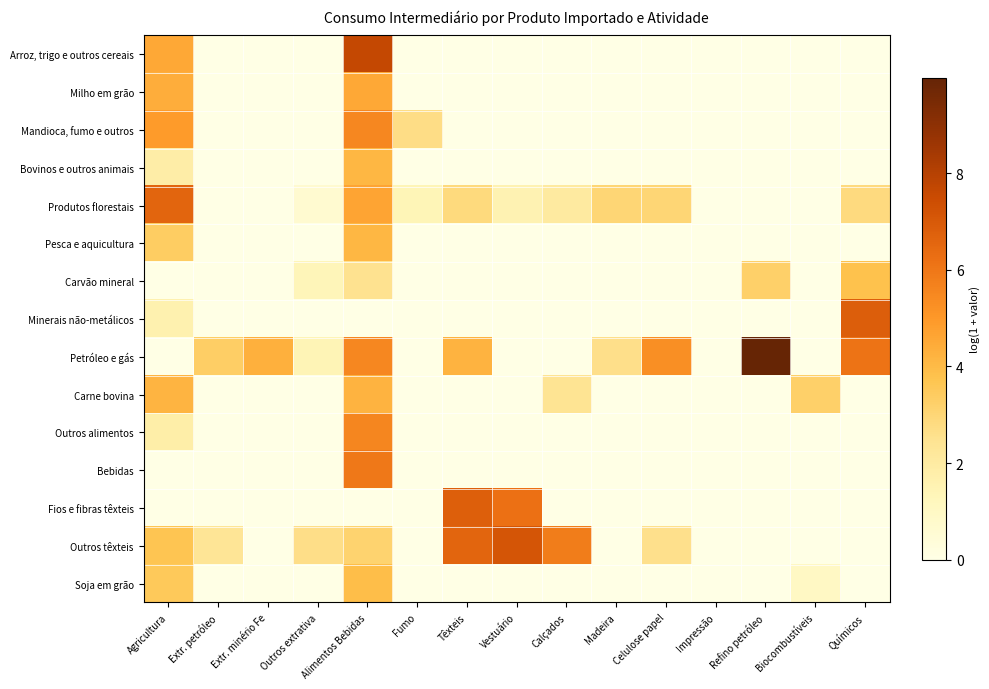

Reading left to right, extract all data points from this chart.

Arroz, trigo e outros cereais: Agricultura=4.5	Extr. petróleo=0.0	Extr. minério Fe=0.0	Outros extrativa=0.0	Alimentos Bebidas=7.7	Fumo=0.0	Têxteis=0.0	Vestuário=0.0	Calçados=0.0	Madeira=0.0	Celulose papel=0.0	Impressão=0.0	Refino petróleo=0.0	Biocombustíveis=0.0	Químicos=0.0
Milho em grão: Agricultura=4.4	Extr. petróleo=0.0	Extr. minério Fe=0.0	Outros extrativa=0.0	Alimentos Bebidas=4.5	Fumo=0.0	Têxteis=0.0	Vestuário=0.0	Calçados=0.0	Madeira=0.0	Celulose papel=0.0	Impressão=0.0	Refino petróleo=0.0	Biocombustíveis=0.0	Químicos=0.0
Mandioca, fumo e outros: Agricultura=4.9	Extr. petróleo=0.0	Extr. minério Fe=0.0	Outros extrativa=0.0	Alimentos Bebidas=5.5	Fumo=2.7	Têxteis=0.0	Vestuário=0.0	Calçados=0.0	Madeira=0.0	Celulose papel=0.0	Impressão=0.0	Refino petróleo=0.0	Biocombustíveis=0.0	Químicos=0.0
Bovinos e outros animais: Agricultura=1.9	Extr. petróleo=0.0	Extr. minério Fe=0.0	Outros extrativa=0.0	Alimentos Bebidas=4.1	Fumo=0.0	Têxteis=0.0	Vestuário=0.0	Calçados=0.0	Madeira=0.0	Celulose papel=0.0	Impressão=0.0	Refino petróleo=0.0	Biocombustíveis=0.0	Químicos=0.0
Produtos florestais: Agricultura=6.6	Extr. petróleo=0.0	Extr. minério Fe=0.0	Outros extrativa=0.6	Alimentos Bebidas=4.6	Fumo=1.4	Têxteis=2.9	Vestuário=1.5	Calçados=2.0	Madeira=3.0	Celulose papel=3.0	Impressão=0.0	Refino petróleo=0.0	Biocombustíveis=0.0	Químicos=2.8
Pesca e aquicultura: Agricultura=3.4	Extr. petróleo=0.0	Extr. minério Fe=0.0	Outros extrativa=0.0	Alimentos Bebidas=4.1	Fumo=0.0	Têxteis=0.0	Vestuário=0.0	Calçados=0.0	Madeira=0.0	Celulose papel=0.0	Impressão=0.0	Refino petróleo=0.0	Biocombustíveis=0.0	Químicos=0.0
Carvão mineral: Agricultura=0.0	Extr. petróleo=0.0	Extr. minério Fe=0.0	Outros extrativa=1.3	Alimentos Bebidas=2.5	Fumo=0.0	Têxteis=0.0	Vestuário=0.0	Calçados=0.0	Madeira=0.0	Celulose papel=0.0	Impressão=0.0	Refino petróleo=3.2	Biocombustíveis=0.0	Químicos=3.8
Minerais não-metálicos: Agricultura=1.6	Extr. petróleo=0.0	Extr. minério Fe=0.0	Outros extrativa=0.0	Alimentos Bebidas=0.0	Fumo=0.0	Têxteis=0.0	Vestuário=0.0	Calçados=0.0	Madeira=0.0	Celulose papel=0.0	Impressão=0.0	Refino petróleo=0.0	Biocombustíveis=0.0	Químicos=6.8
Petróleo e gás: Agricultura=0.0	Extr. petróleo=3.3	Extr. minério Fe=4.3	Outros extrativa=1.4	Alimentos Bebidas=5.5	Fumo=0.0	Têxteis=4.2	Vestuário=0.0	Calçados=0.0	Madeira=2.6	Celulose papel=5.3	Impressão=0.0	Refino petróleo=10.0	Biocombustíveis=0.0	Químicos=6.1
Carne bovina: Agricultura=4.2	Extr. petróleo=0.0	Extr. minério Fe=0.0	Outros extrativa=0.0	Alimentos Bebidas=4.2	Fumo=0.0	Têxteis=0.0	Vestuário=0.0	Calçados=2.4	Madeira=0.0	Celulose papel=0.0	Impressão=0.0	Refino petróleo=0.0	Biocombustíveis=3.3	Químicos=0.0
Outros alimentos: Agricultura=1.8	Extr. petróleo=0.0	Extr. minério Fe=0.0	Outros extrativa=0.0	Alimentos Bebidas=5.5	Fumo=0.0	Têxteis=0.0	Vestuário=0.0	Calçados=0.0	Madeira=0.0	Celulose papel=0.0	Impressão=0.0	Refino petróleo=0.0	Biocombustíveis=0.0	Químicos=0.0
Bebidas: Agricultura=0.0	Extr. petróleo=0.0	Extr. minério Fe=0.0	Outros extrativa=0.0	Alimentos Bebidas=6.0	Fumo=0.0	Têxteis=0.0	Vestuário=0.0	Calçados=0.0	Madeira=0.0	Celulose papel=0.0	Impressão=0.0	Refino petróleo=0.0	Biocombustíveis=0.0	Químicos=0.0
Fios e fibras têxteis: Agricultura=0.0	Extr. petróleo=0.0	Extr. minério Fe=0.0	Outros extrativa=0.0	Alimentos Bebidas=0.0	Fumo=0.0	Têxteis=6.8	Vestuário=6.2	Calçados=0.0	Madeira=0.0	Celulose papel=0.0	Impressão=0.0	Refino petróleo=0.0	Biocombustíveis=0.0	Químicos=0.0
Outros têxteis: Agricultura=3.7	Extr. petróleo=2.4	Extr. minério Fe=0.0	Outros extrativa=2.7	Alimentos Bebidas=3.1	Fumo=0.0	Têxteis=6.6	Vestuário=7.1	Calçados=5.8	Madeira=0.0	Celulose papel=2.6	Impressão=0.0	Refino petróleo=0.0	Biocombustíveis=0.0	Químicos=0.0
Soja em grão: Agricultura=3.5	Extr. petróleo=0.0	Extr. minério Fe=0.0	Outros extrativa=0.0	Alimentos Bebidas=3.9	Fumo=0.0	Têxteis=0.0	Vestuário=0.0	Calçados=0.0	Madeira=0.0	Celulose papel=0.0	Impressão=0.0	Refino petróleo=0.0	Biocombustíveis=1.0	Químicos=0.0